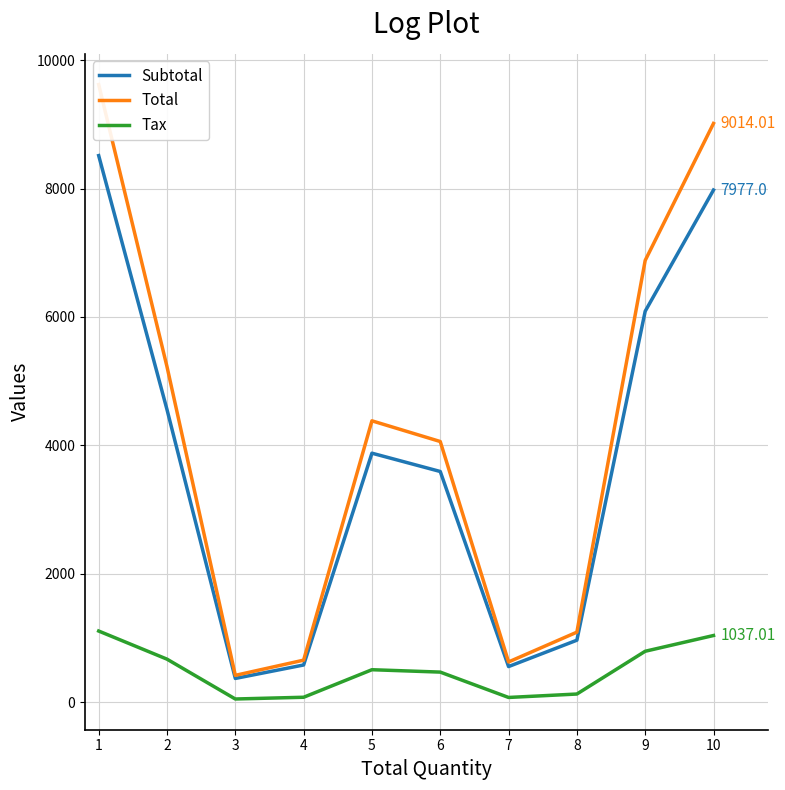

Does the chart have visible grid lines?

Yes